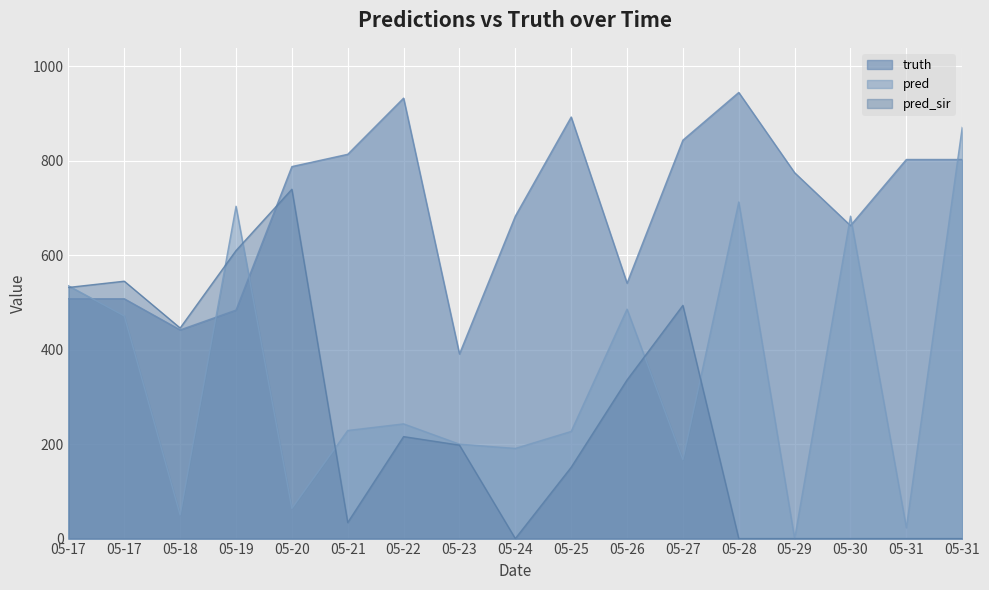

What are all the series names shown in the legend?

truth, pred, pred_sir